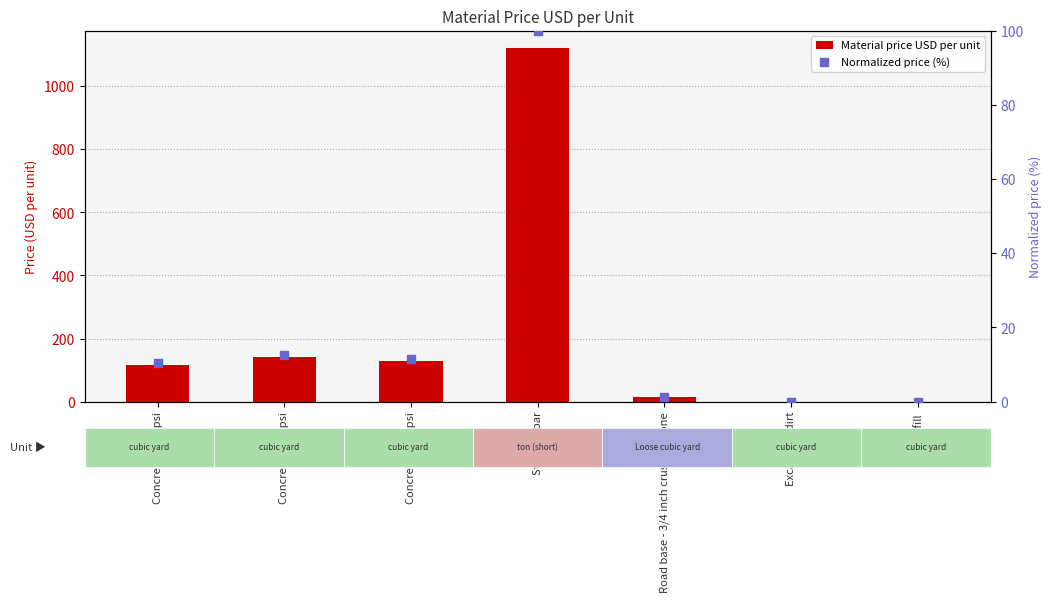

At how many categories does at least one series exceed 1014?

1